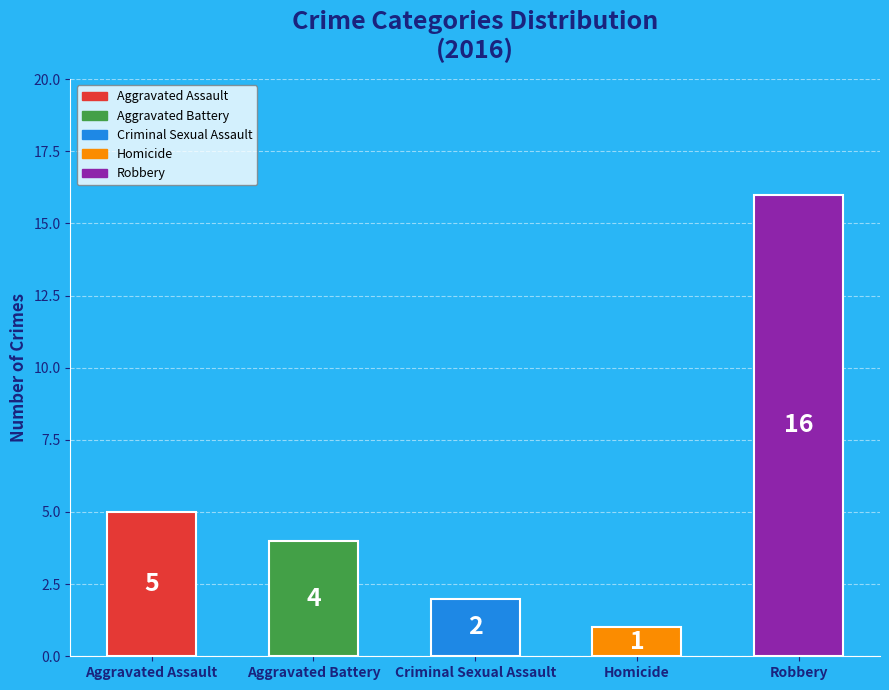

How many data points are less than 4?

2